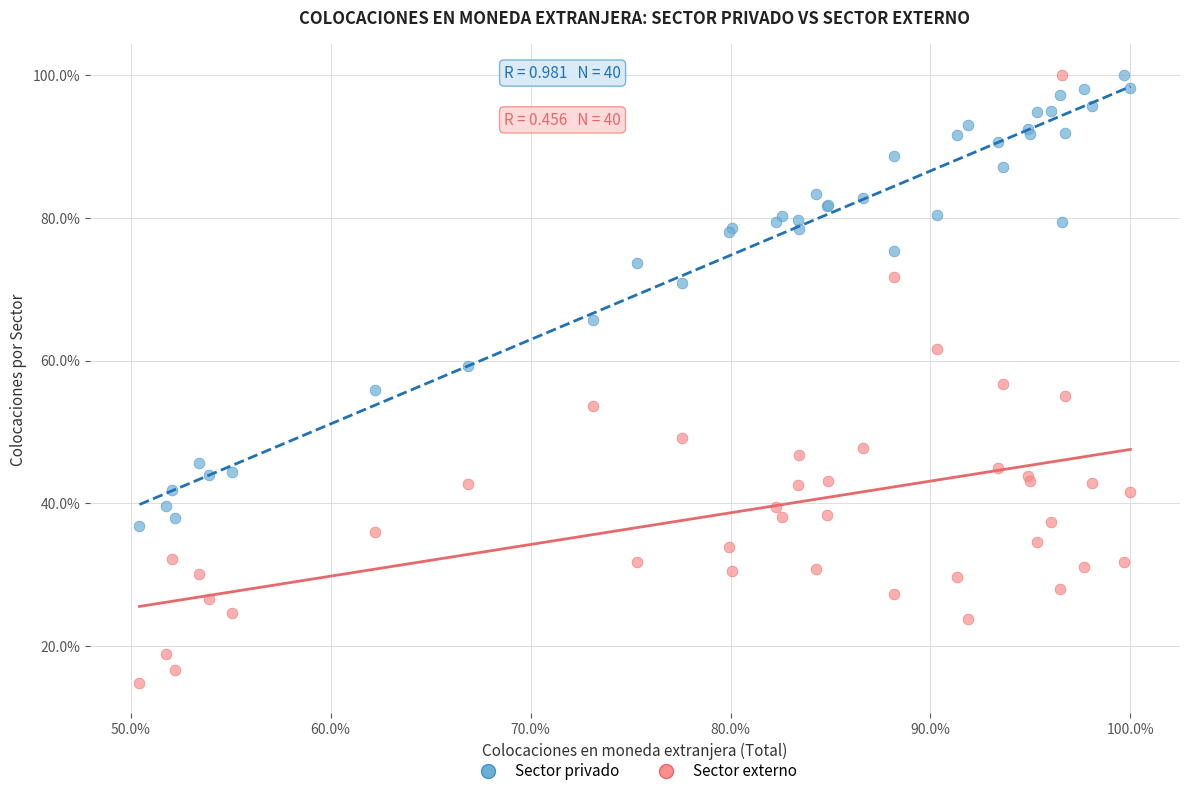

What are all the series names shown in the legend?

Sector privado, Sector externo